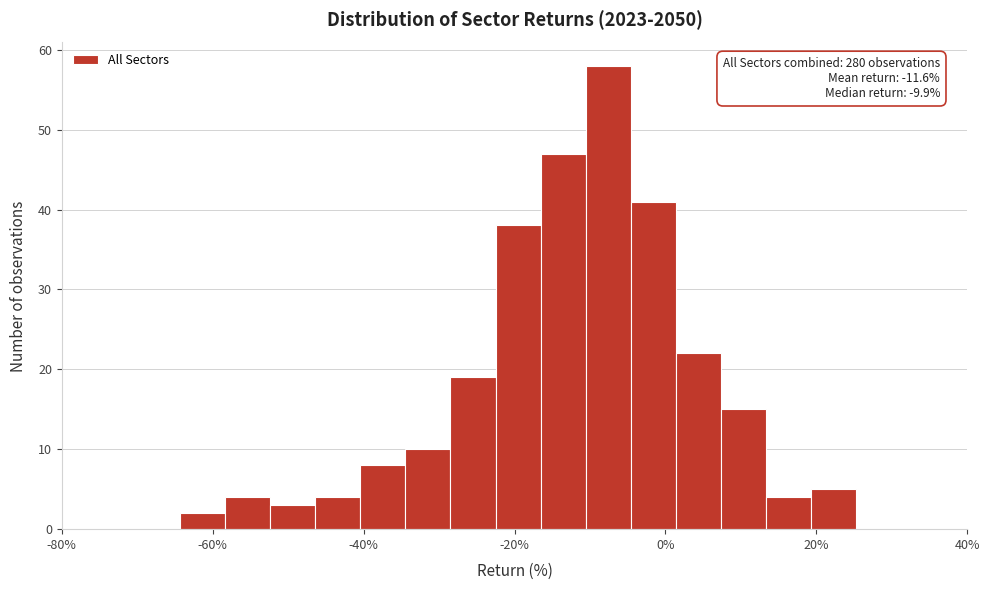

Around what value on the x-axis is the tallest bar? Give the approximate position of its centre, as read against the axis.

-8